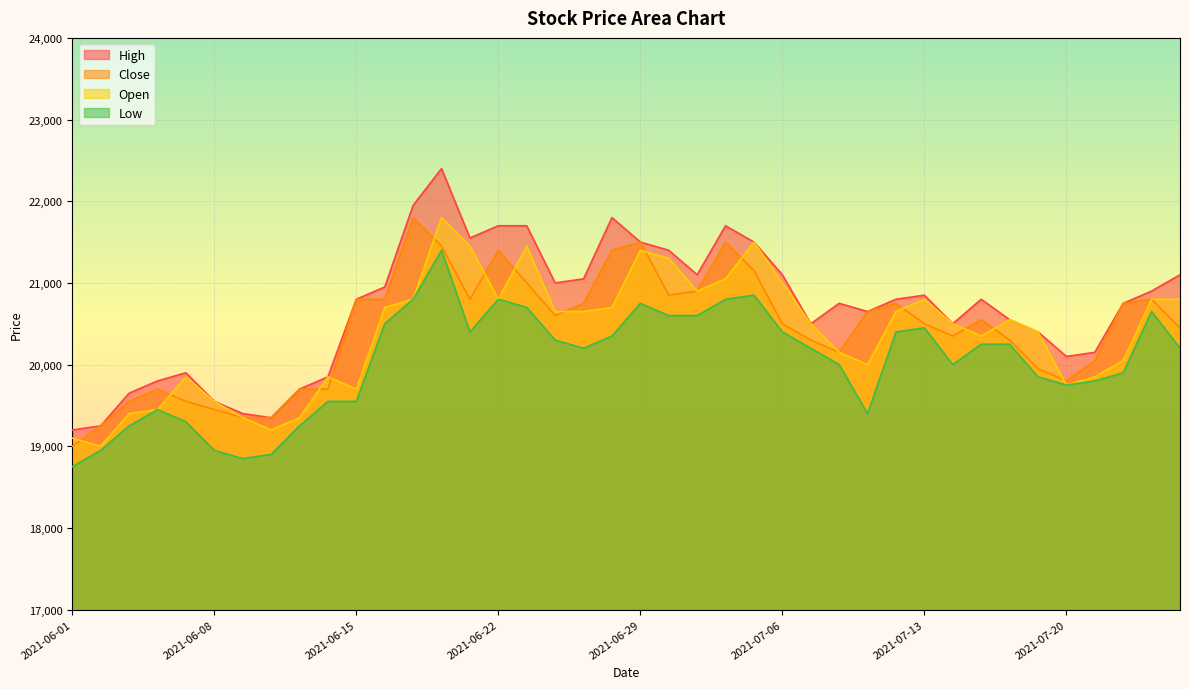

What is the spread (max minus min) of values at 2021-06-15?

1250